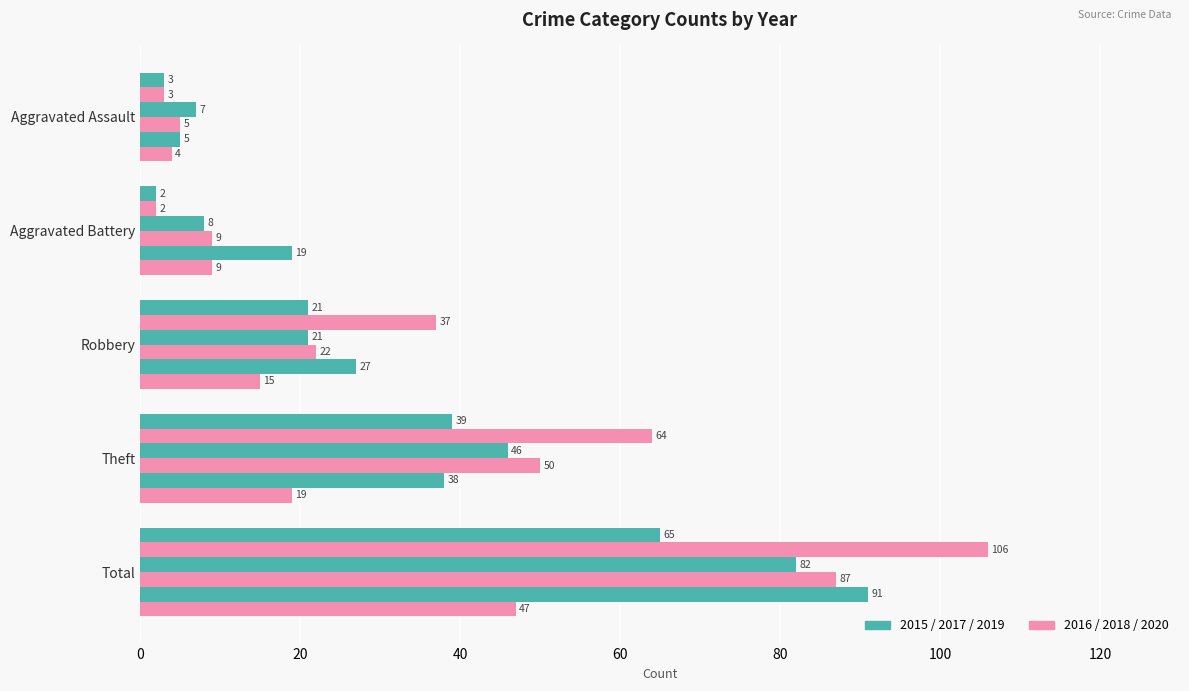

At which category is the sum across all series the highest?

Total